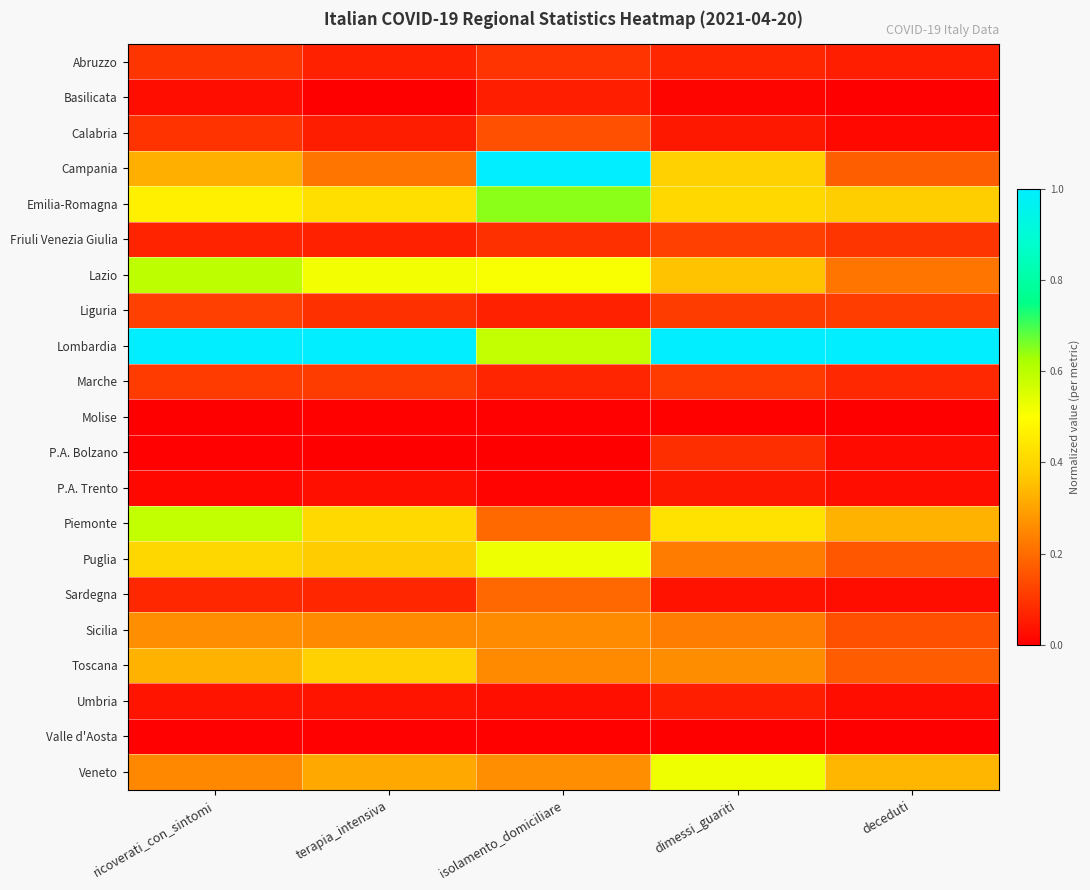

Which series has the largest total across all categories?

Lombardia